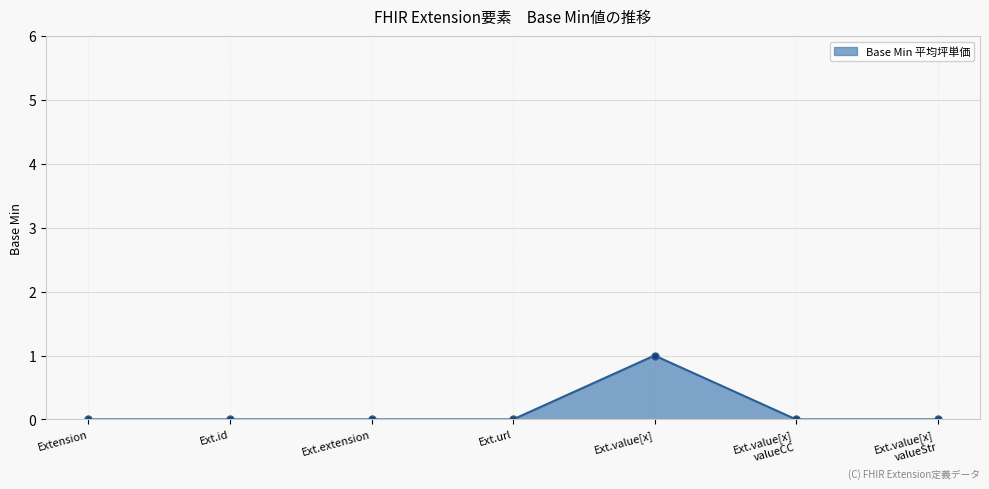

How many data points does each series have?

7